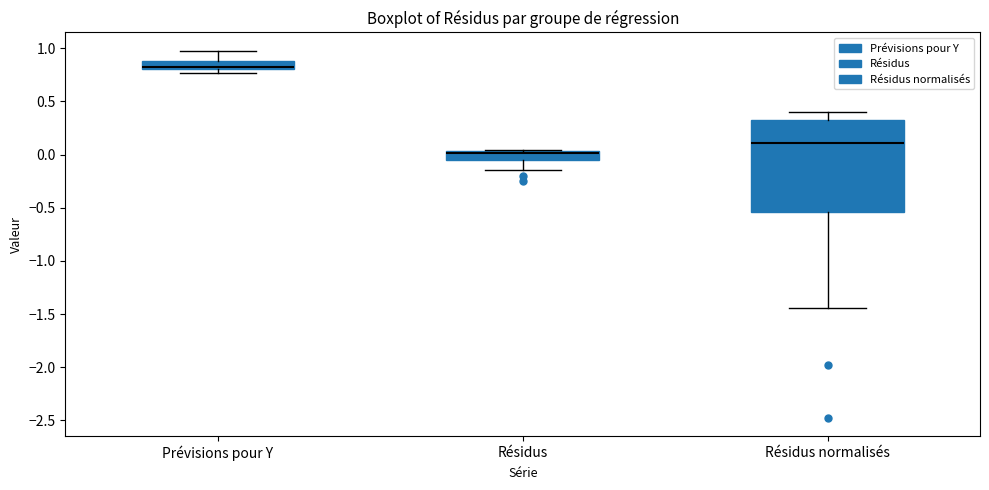

Where is the upper edge of the box for Prévisions pour Y on the y-axis? The values are not printed on the chart, so give them approximately, as read against the axis.

0.90